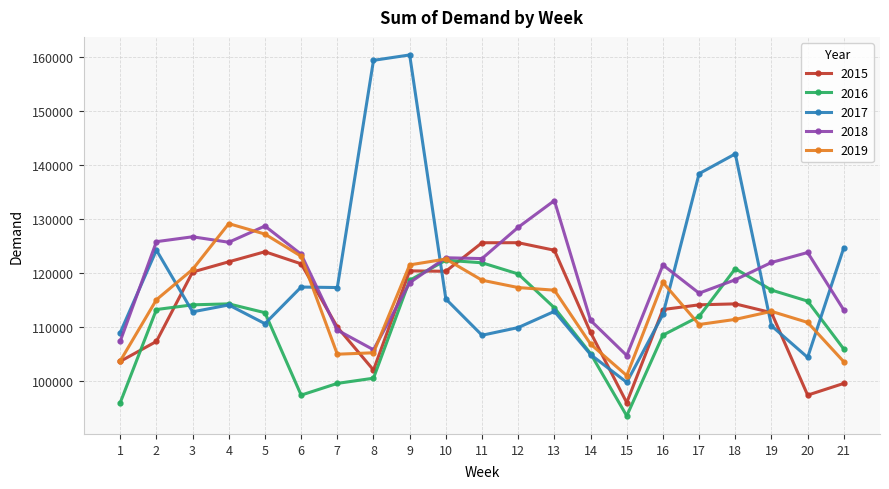

True or false: 2017 has a value of 195018.3 at 10.

False